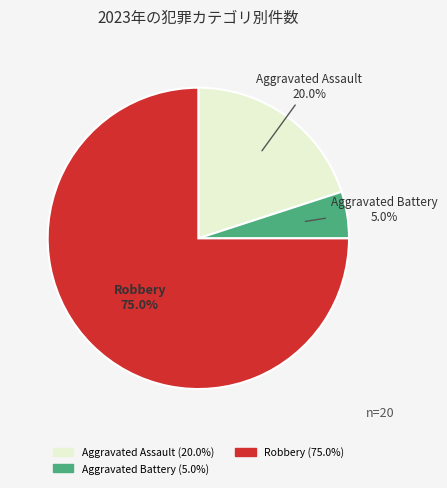

Is there a majority slice in this chart?

Yes